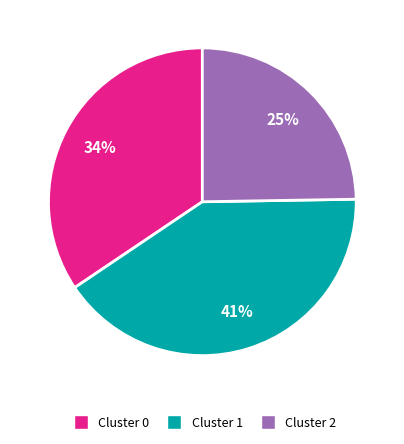

To the nearest percent, what is the difference between the largest and smallest slice percentages?

16%